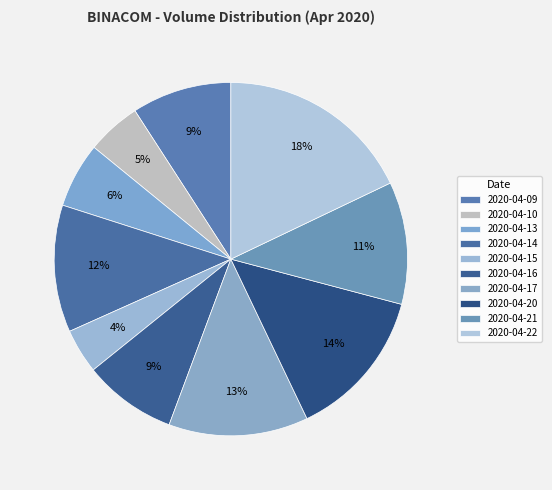

How many slices are in this pie chart?

10